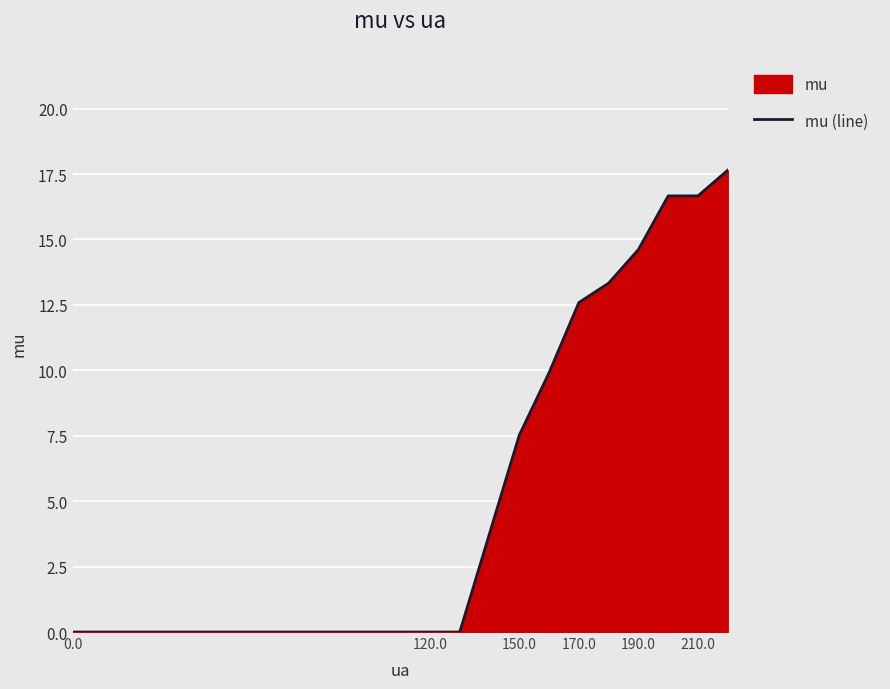

What is the change in value from 170.0 to 190.0?

+2.0